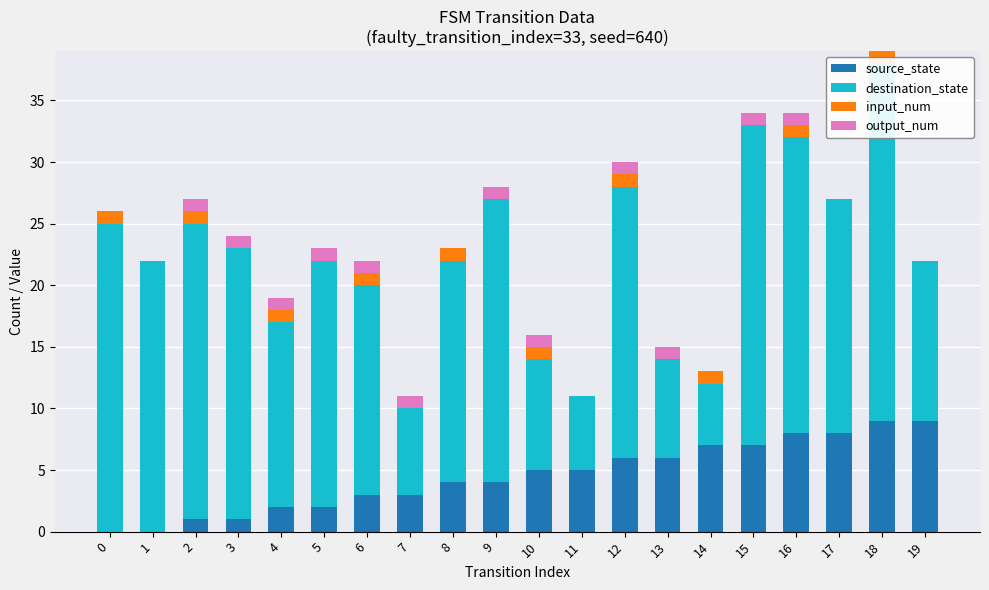

Reading left to right, list all the values displayed in this chart.

source_state: 0	0	1	1	2	2	3	3	4	4	5	5	6	6	7	7	8	8	9	9
destination_state: 25	22	24	22	15	20	17	7	18	23	9	6	22	8	5	26	24	19	29	13
input_num: 1	0	1	0	1	0	1	0	1	0	1	0	1	0	1	0	1	0	1	0
output_num: 0	0	1	1	1	1	1	1	0	1	1	0	1	1	0	1	1	0	0	0